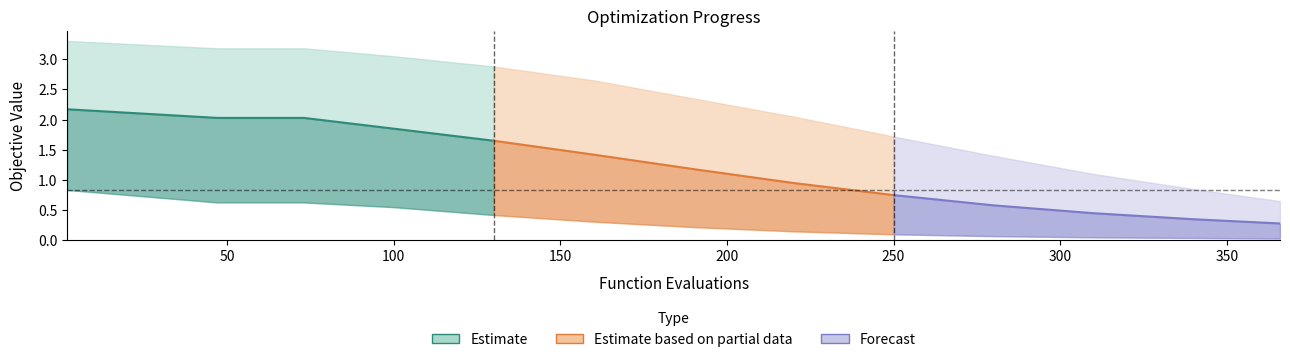

Rank the categories by mean (Estimate) value from highest to lowest.

0, 50, 100, 150, 200